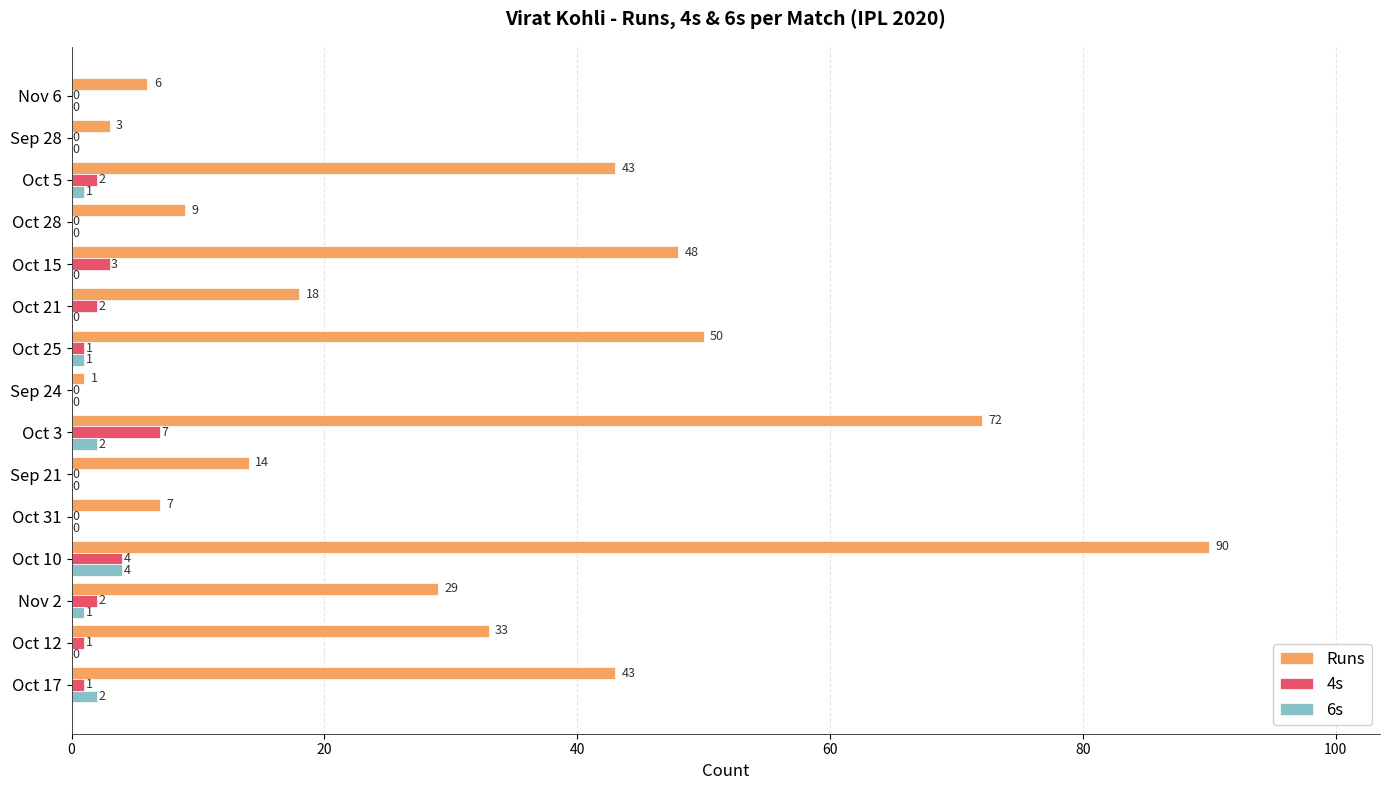

What is the total value across all series at Oct 15?

51